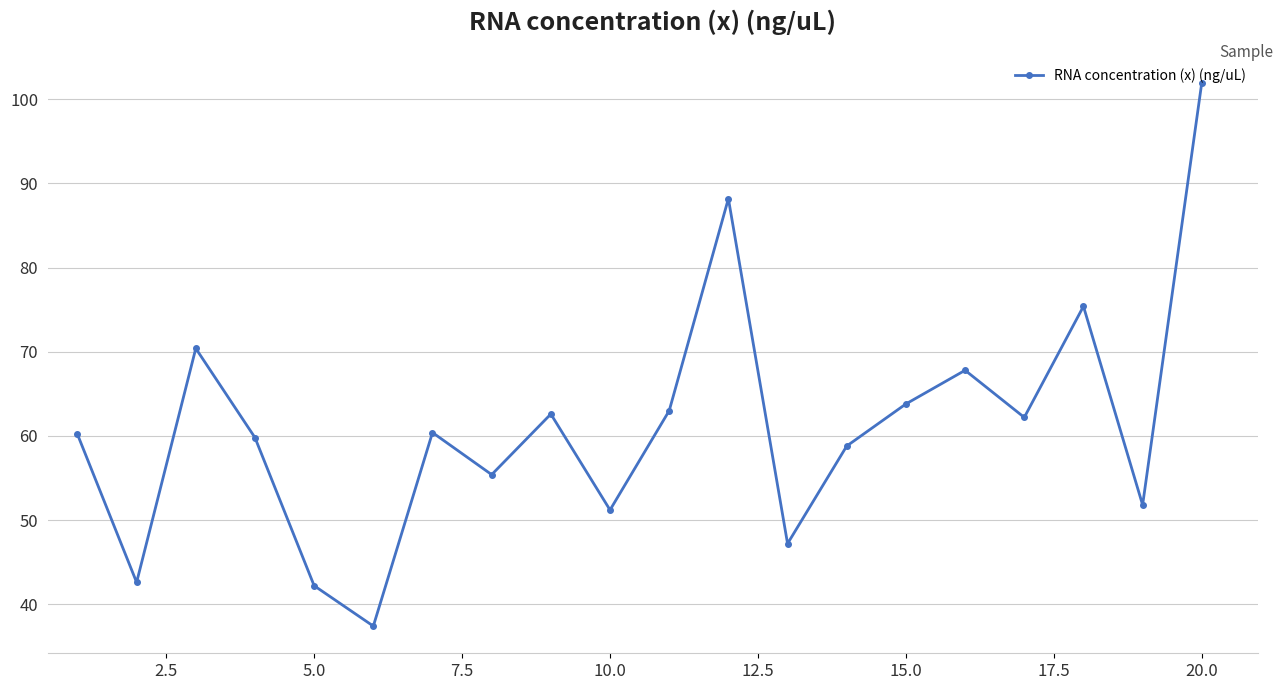

What is the smallest value displayed?

37.4